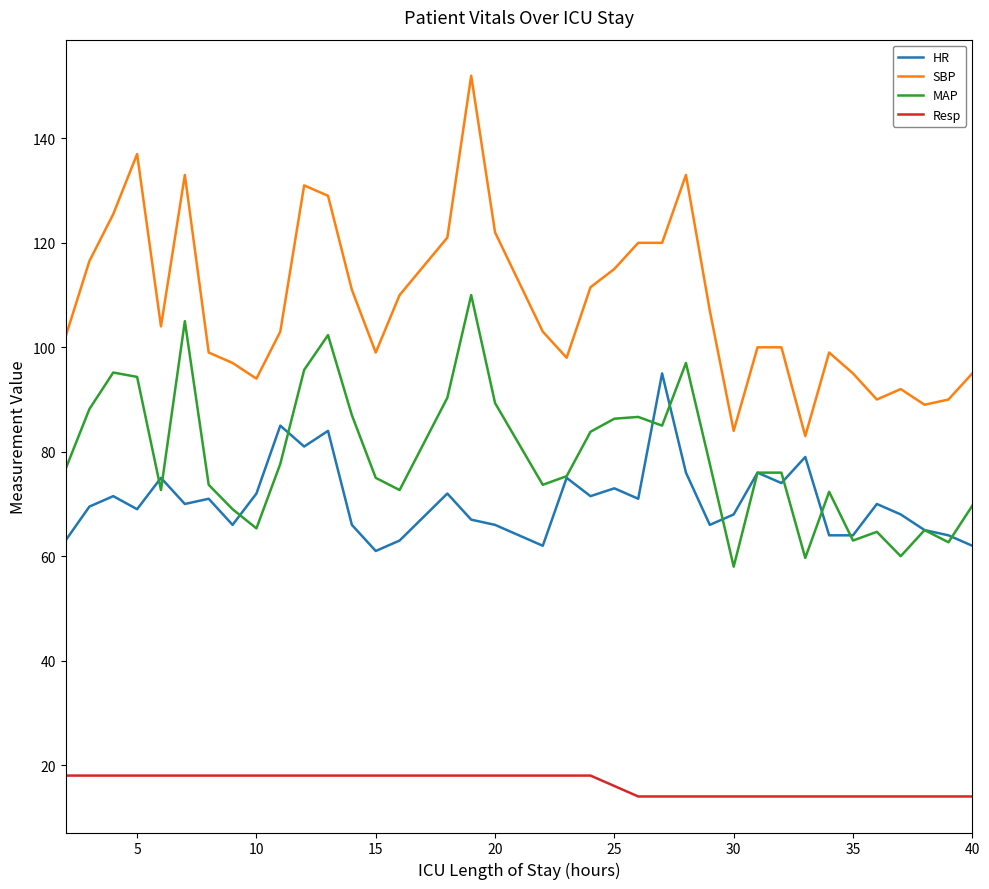

True or false: MAP and Resp cross at least once.

False